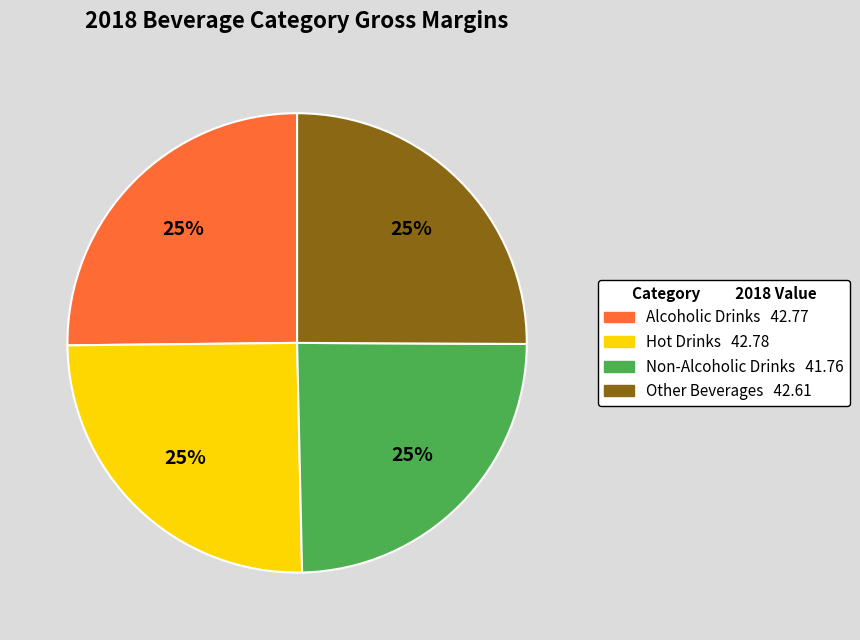

What is the ratio of the value at Alcoholic Drinks to the value at Non-Alcoholic Drinks?

1.0